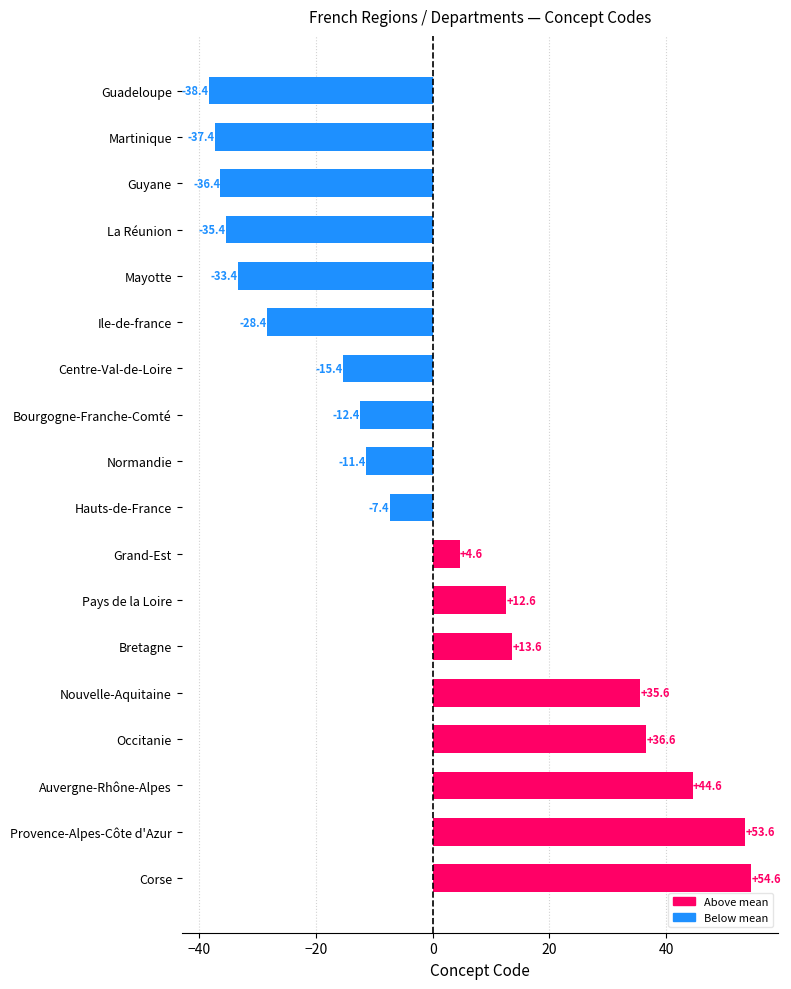

List the labels in order of value, largest first.

Corse, Provence-Alpes-Côte d'Azur, Auvergne-Rhône-Alpes, Occitanie, Nouvelle-Aquitaine, Bretagne, Pays de la Loire, Grand-Est, Hauts-de-France, Normandie, Bourgogne-Franche-Comté, Centre-Val-de-Loire, Ile-de-france, Mayotte, La Réunion, Guyane, Martinique, Guadeloupe